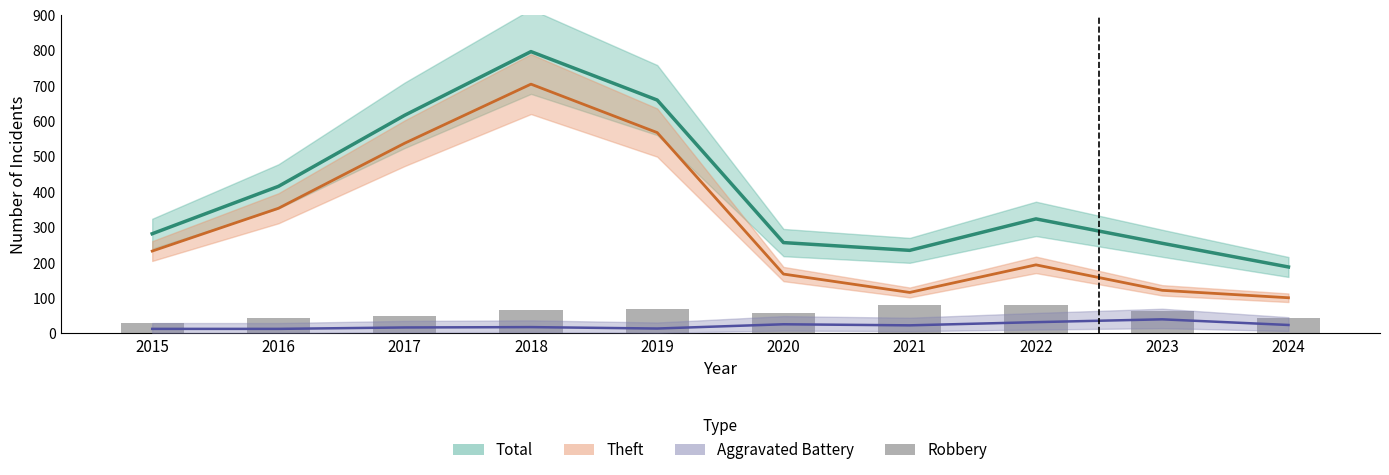

At which category is the sum across all series the highest?

2018